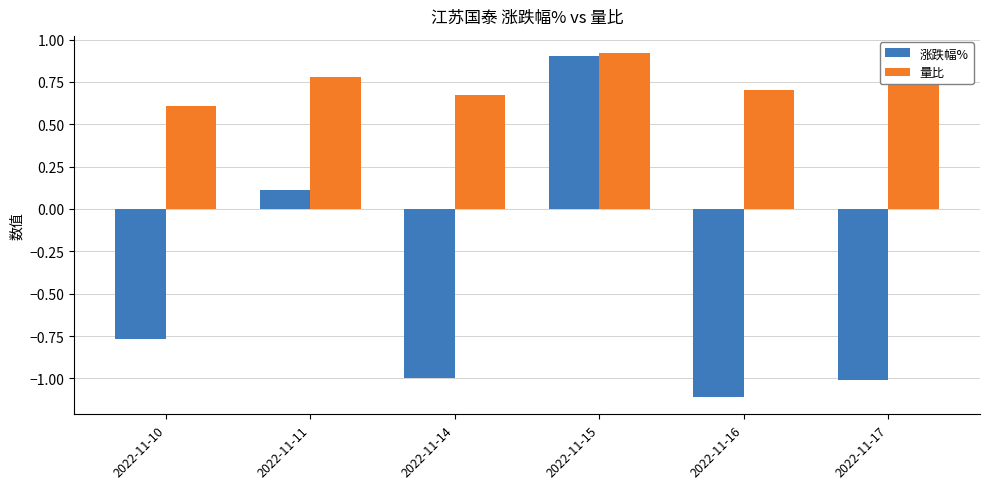

How many negative values does the 涨跌幅% series have?

4